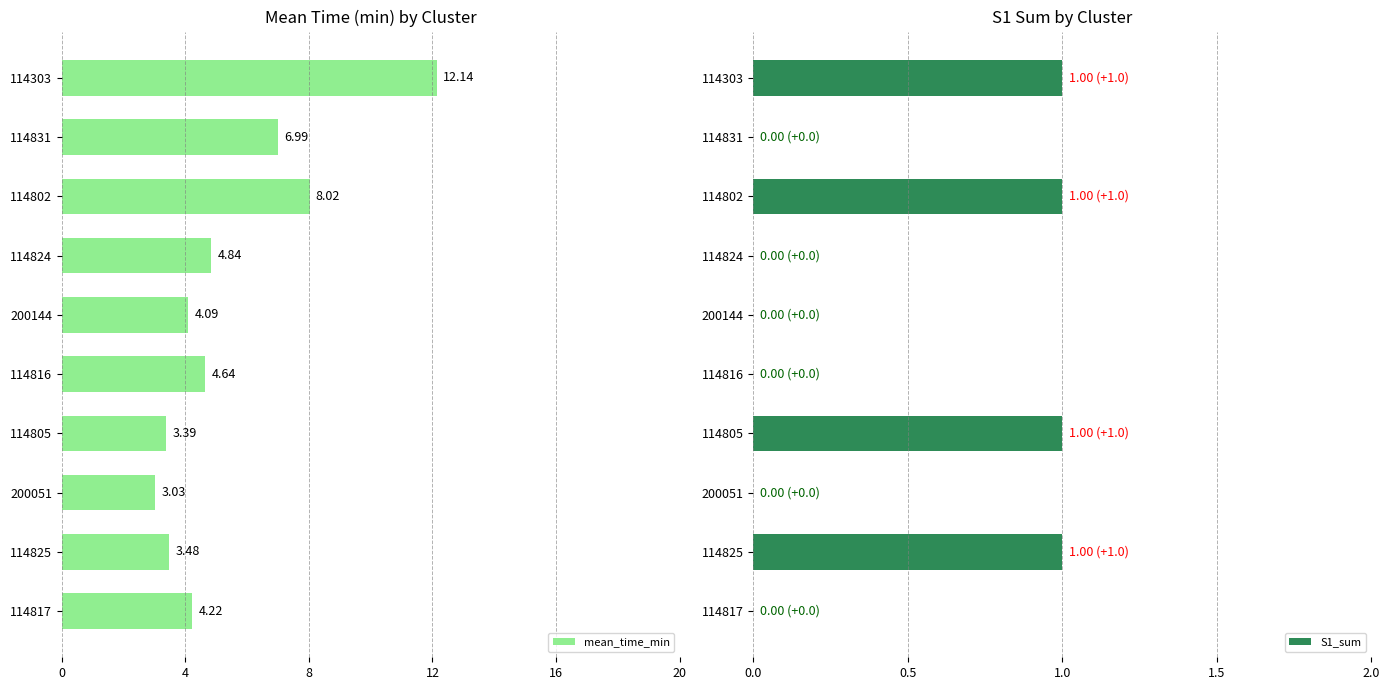

The value of S1_sum at 114802 is 1.5. True or false?

False